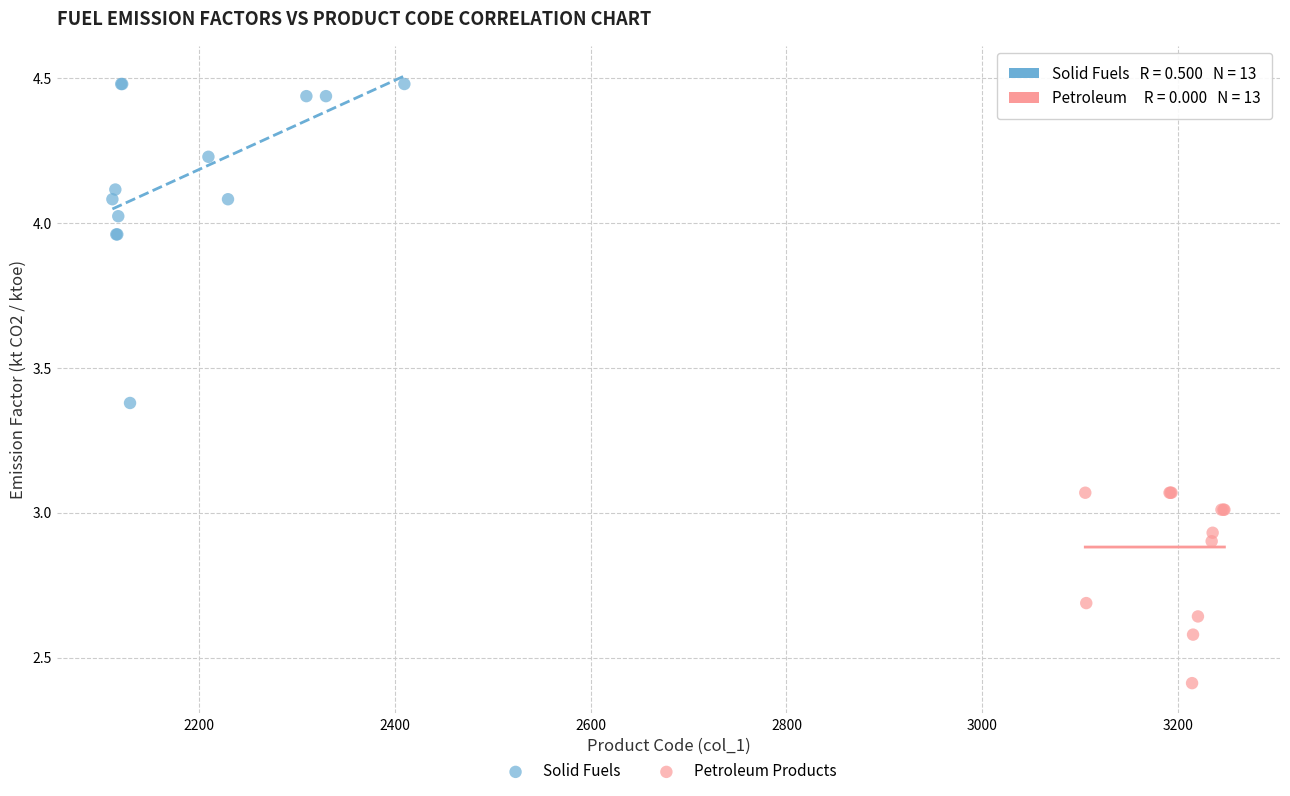

Which series has the largest Y range (max minus min)?

Solid Fuels